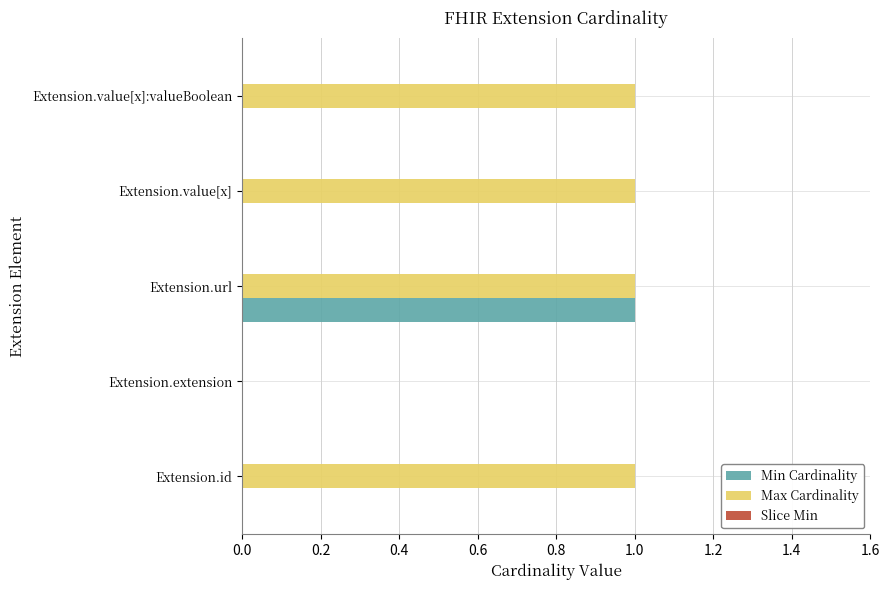

Which series has the largest total across all categories?

Max Cardinality